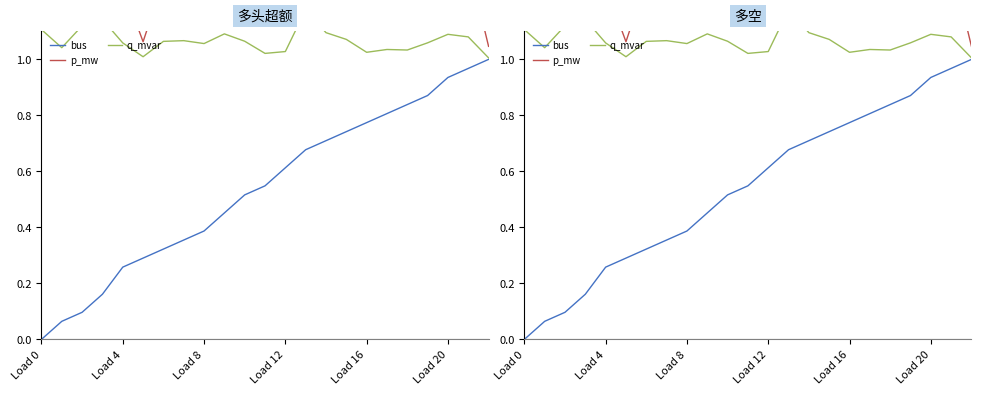

Rank the series by their average value, from lowest to highest.

bus, q_mvar, p_mw